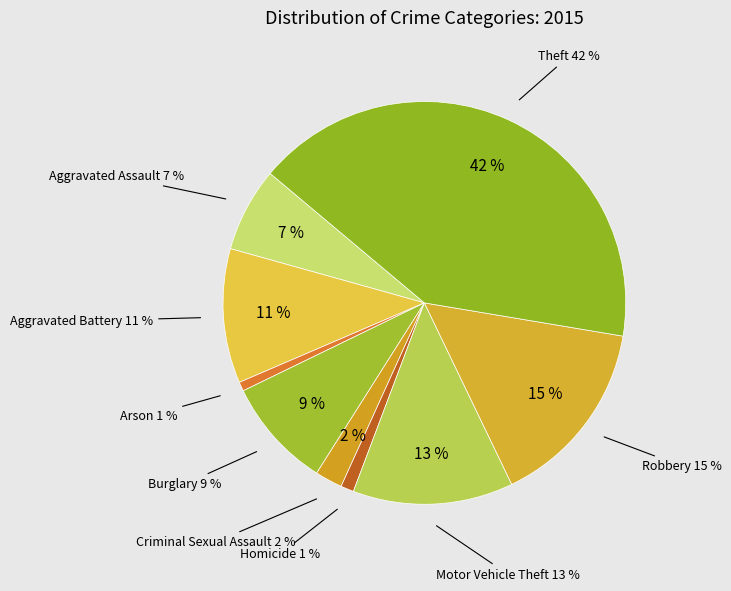

Combined, do Theft and Motor Vehicle Theft account for over 50%?

Yes